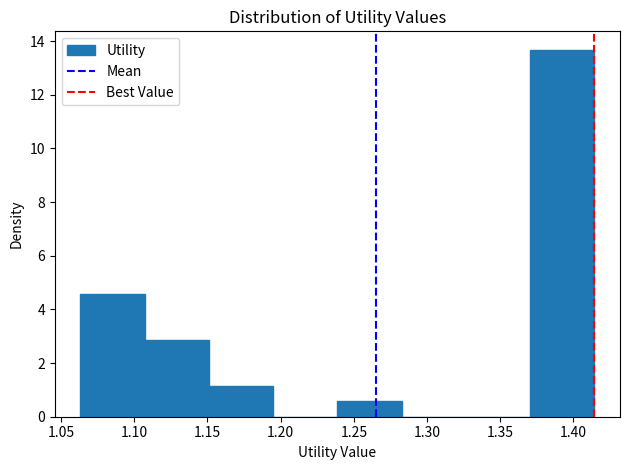

Which range on the x-axis has the tallest bar?

1.370 to 1.415